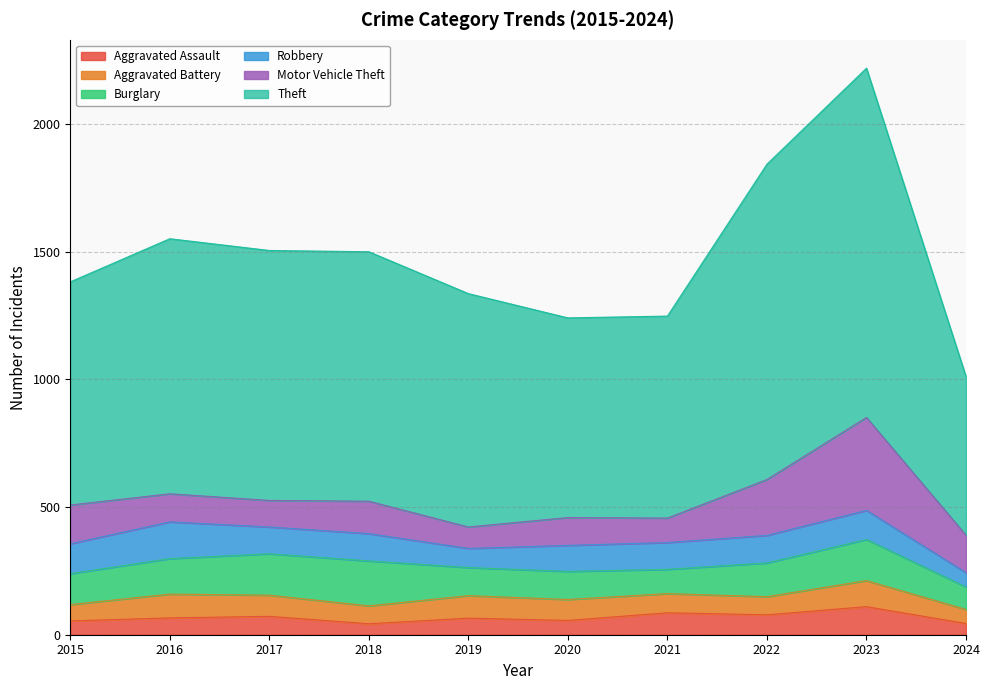

At which category does Aggravated Assault reach its first local valley?

2018